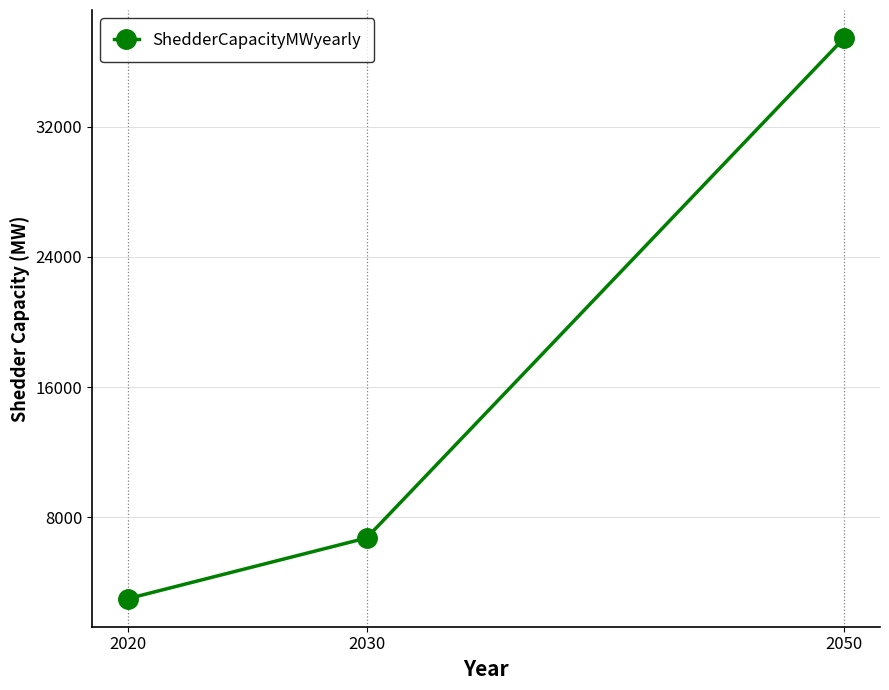

What is the value of the 3rd point from the left?

37450